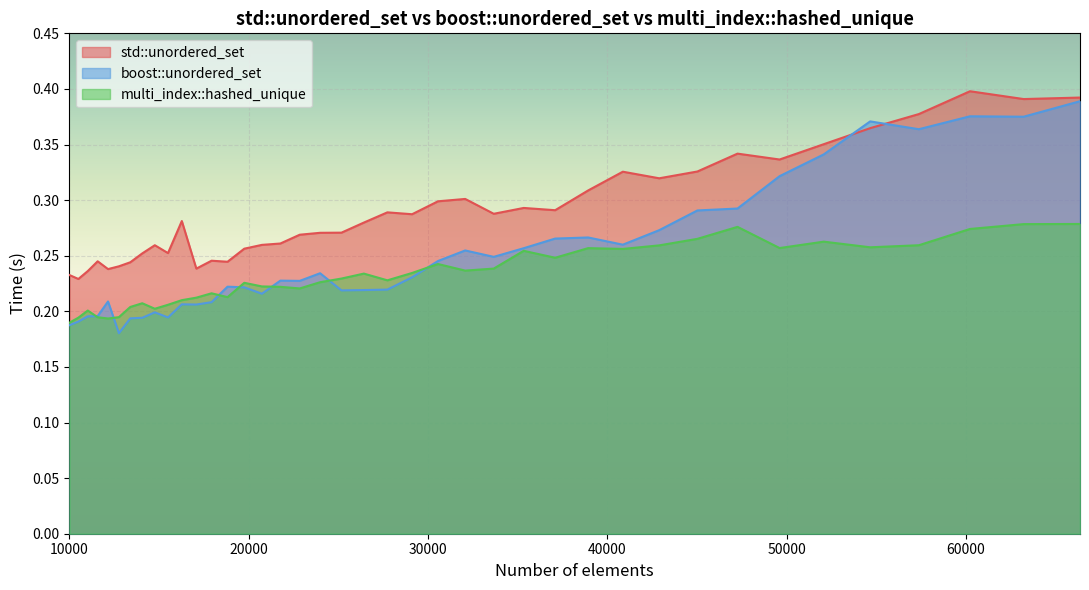

Reading left to right, what are all the values shown in this chart?

std::unordered_set: 10000=0.2	10500=0.2	11025=0.2	11576=0.2	12154=0.2	12760=0.2	13396=0.2	14063=0.3	14763=0.3	15498=0.3	16269=0.3	17078=0.2	17927=0.2	18818=0.2	19753=0.3	20734=0.3	21764=0.3	22845=0.3	23980=0.3	25171=0.3	26421=0.3	27733=0.3	29110=0.3	30555=0.3	32072=0.3	33664=0.3	35335=0.3	37089=0.3	38930=0.3	40863=0.3	42892=0.3	45022=0.3	47258=0.3	49605=0.3	52069=0.4	54656=0.4	57372=0.4	60223=0.4	63216=0.4	66358=0.4
boost::unordered_set: 10000=0.2	10500=0.2	11025=0.2	11576=0.2	12154=0.2	12760=0.2	13396=0.2	14063=0.2	14763=0.2	15498=0.2	16269=0.2	17078=0.2	17927=0.2	18818=0.2	19753=0.2	20734=0.2	21764=0.2	22845=0.2	23980=0.2	25171=0.2	26421=0.2	27733=0.2	29110=0.2	30555=0.2	32072=0.3	33664=0.2	35335=0.3	37089=0.3	38930=0.3	40863=0.3	42892=0.3	45022=0.3	47258=0.3	49605=0.3	52069=0.3	54656=0.4	57372=0.4	60223=0.4	63216=0.4	66358=0.4
multi_index::hashed_unique: 10000=0.2	10500=0.2	11025=0.2	11576=0.2	12154=0.2	12760=0.2	13396=0.2	14063=0.2	14763=0.2	15498=0.2	16269=0.2	17078=0.2	17927=0.2	18818=0.2	19753=0.2	20734=0.2	21764=0.2	22845=0.2	23980=0.2	25171=0.2	26421=0.2	27733=0.2	29110=0.2	30555=0.2	32072=0.2	33664=0.2	35335=0.3	37089=0.2	38930=0.3	40863=0.3	42892=0.3	45022=0.3	47258=0.3	49605=0.3	52069=0.3	54656=0.3	57372=0.3	60223=0.3	63216=0.3	66358=0.3